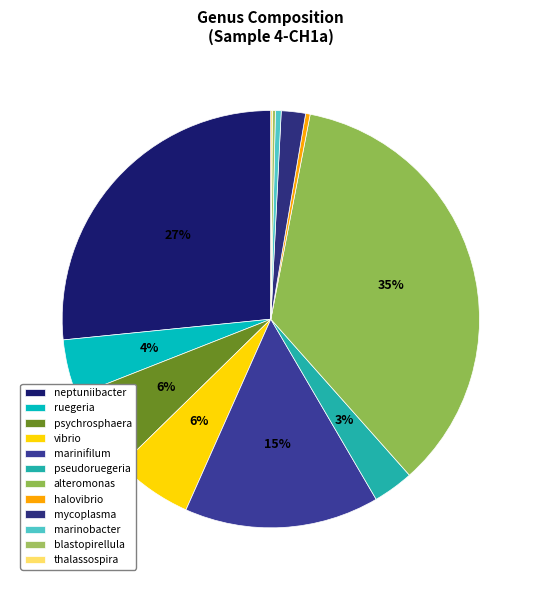

Between alteromonas and vibrio, which is larger?

alteromonas